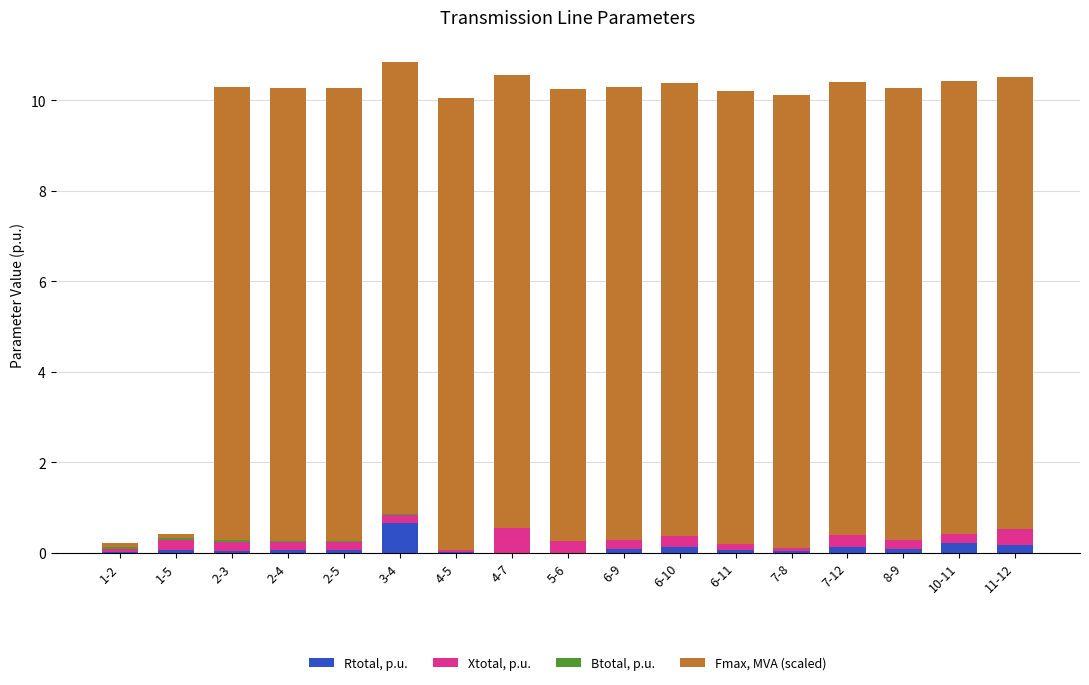

Which category has the highest value in the Rtotal, p.u. series?

3-4